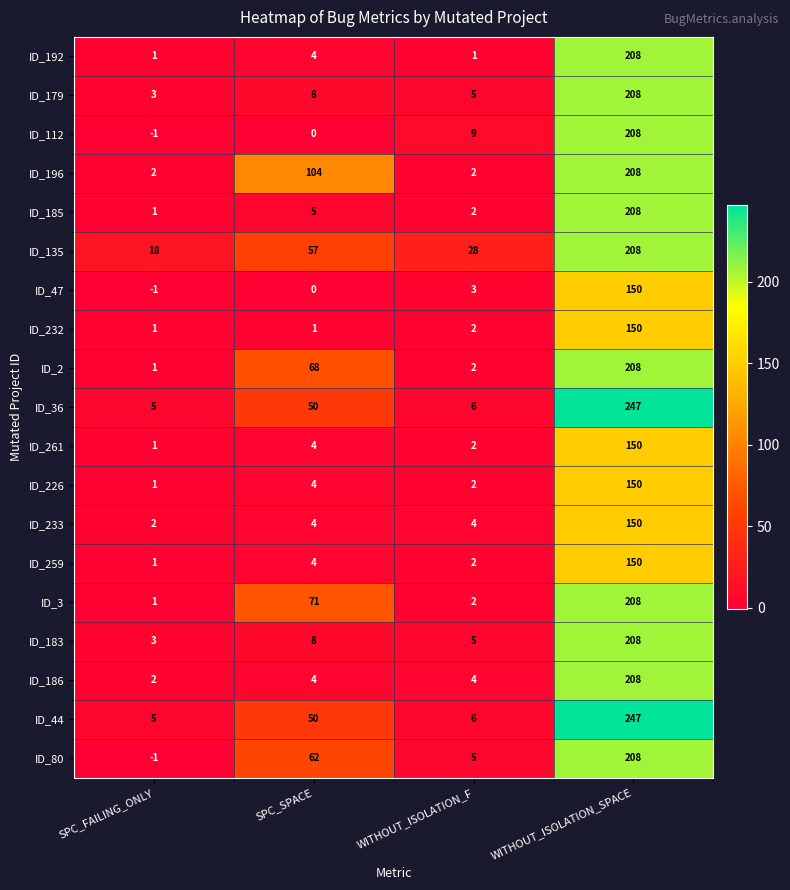

Which series has the largest total across all categories?

ID_196